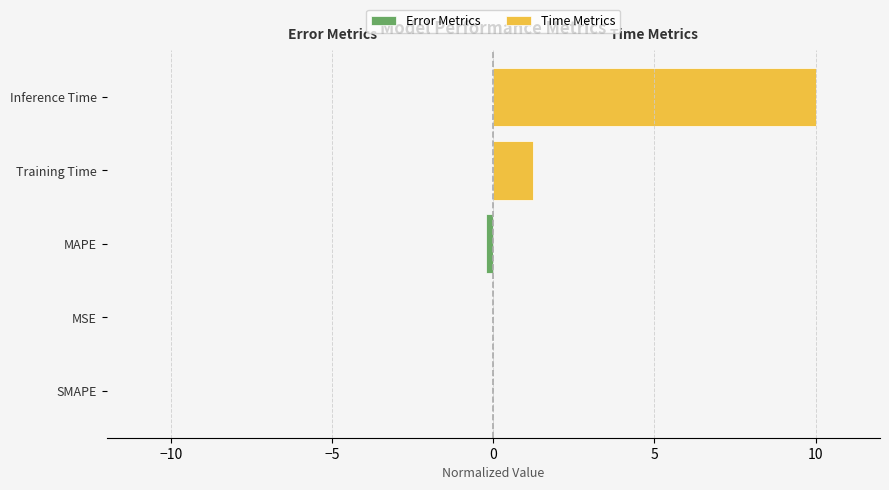

How many negative values does the Error Metrics series have?

2